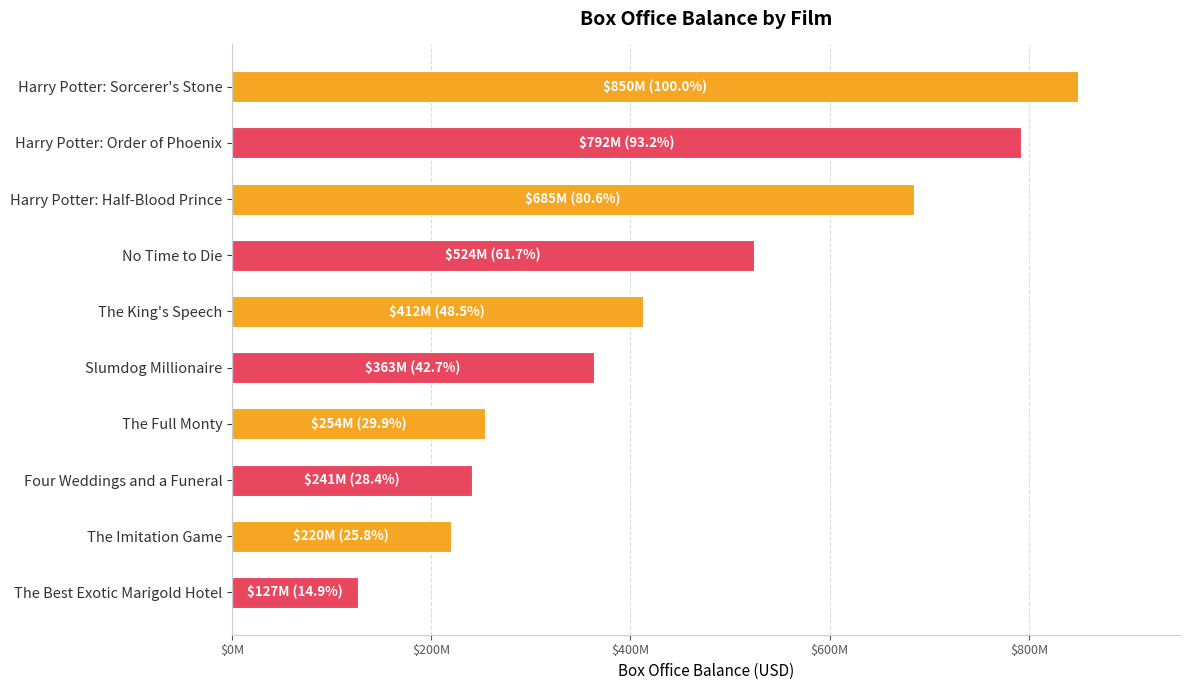

Does the chart contain any negative values?

No